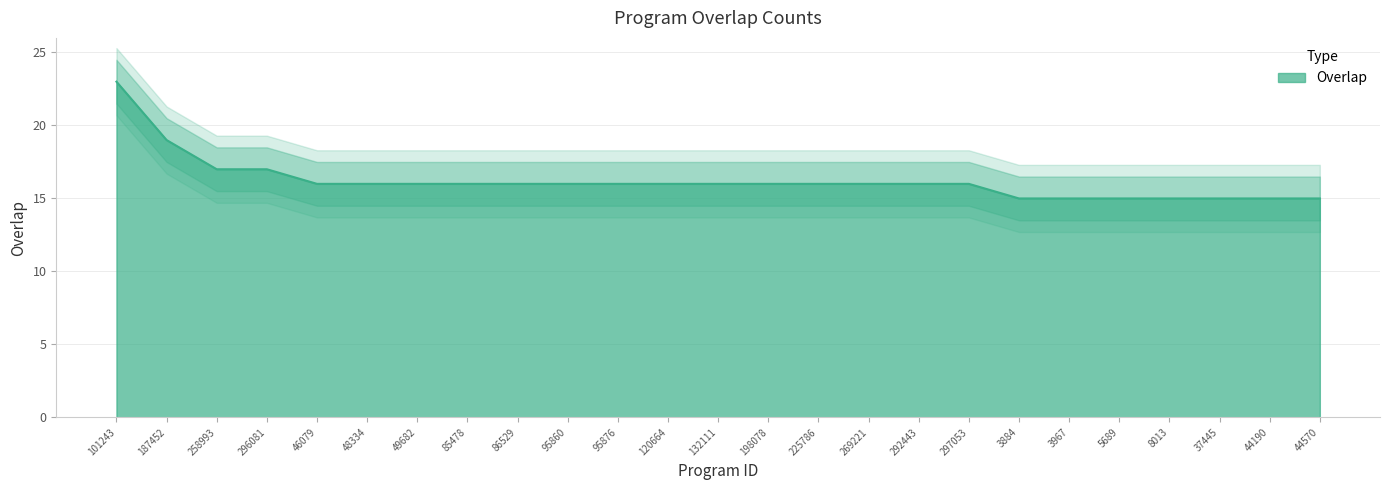

Approximately how many times larger is the value at 292443 compared to 225786?

1.0